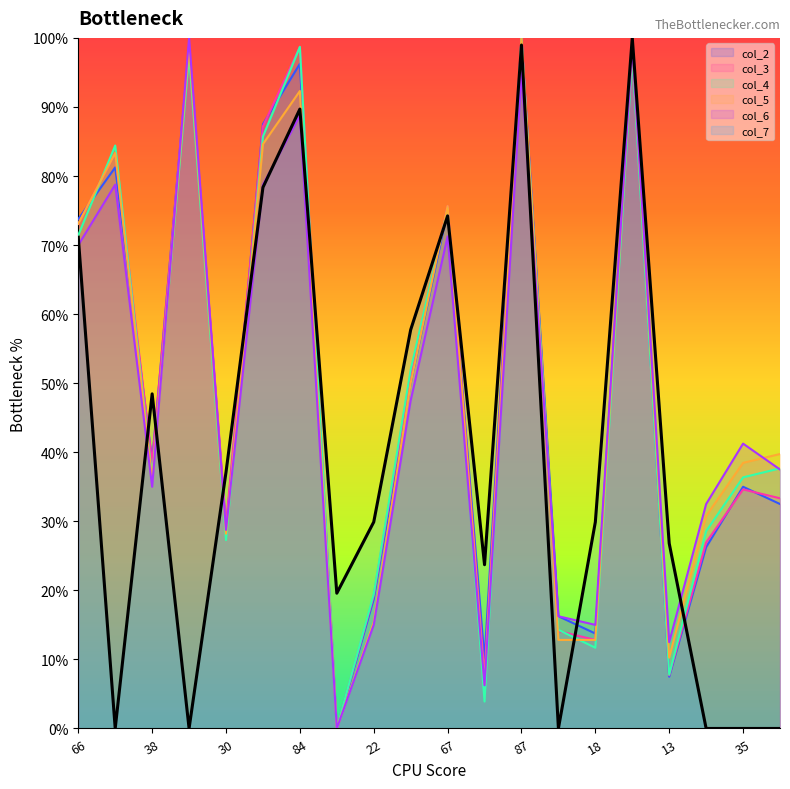

Which category has the highest value across all series?

87